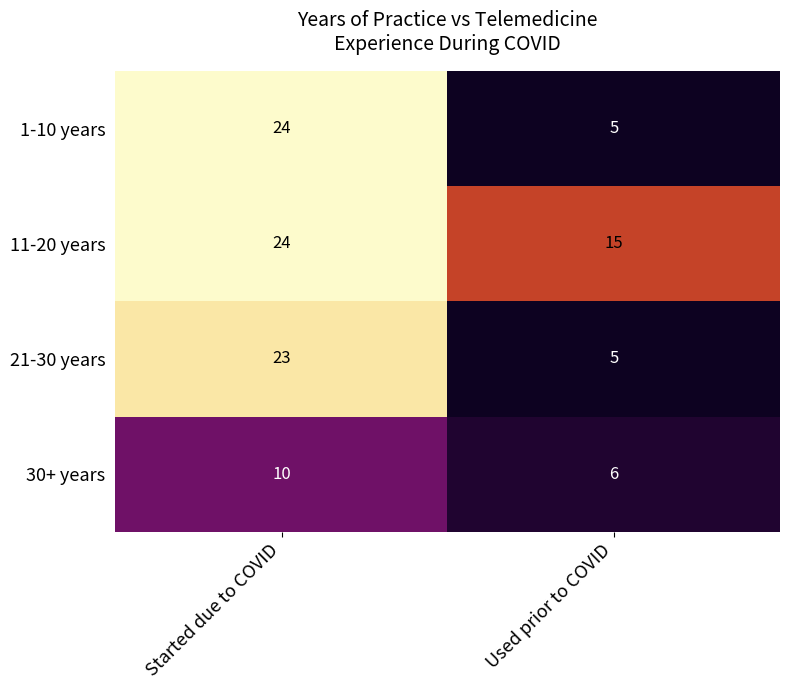

Reading left to right, extract all data points from this chart.

1-10 years: Started due to COVID=24	Used prior to COVID=5
11-20 years: Started due to COVID=24	Used prior to COVID=15
21-30 years: Started due to COVID=23	Used prior to COVID=5
30+ years: Started due to COVID=10	Used prior to COVID=6